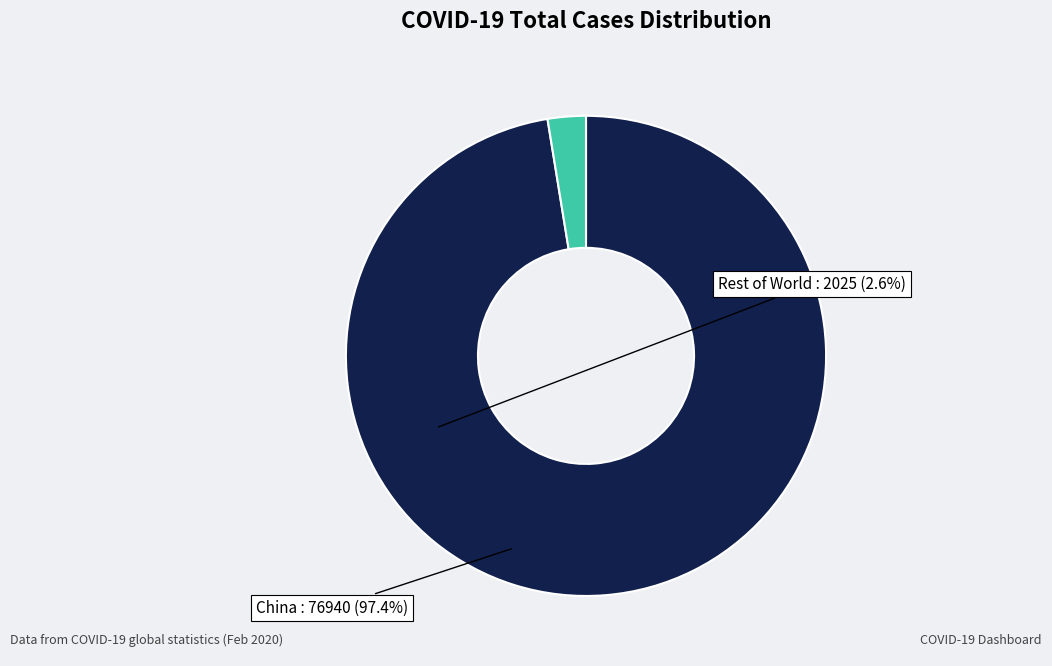

Is there a majority slice in this chart?

Yes